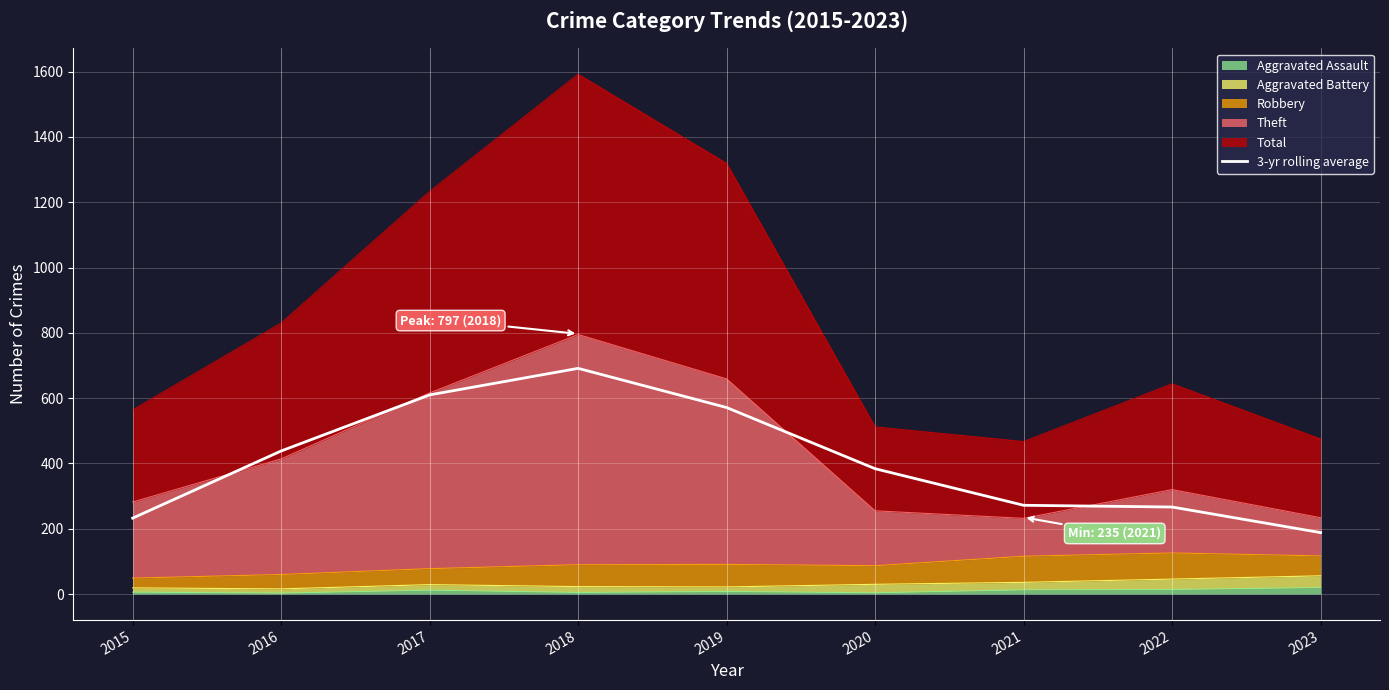

Reading left to right, list all the values displayed in this chart.

2015=232.7	2016=438.3	2017=610.0	2018=691.3	2019=571.3	2020=384.0	2021=272.0	2022=266.7	2023=188.3